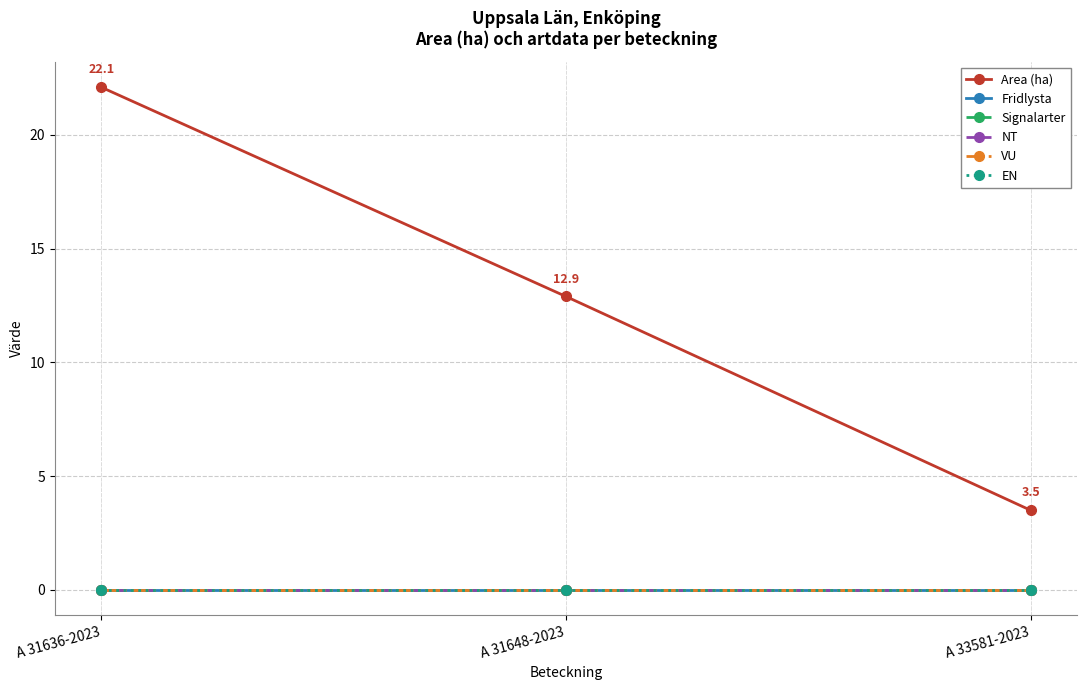

Does the chart have visible grid lines?

Yes